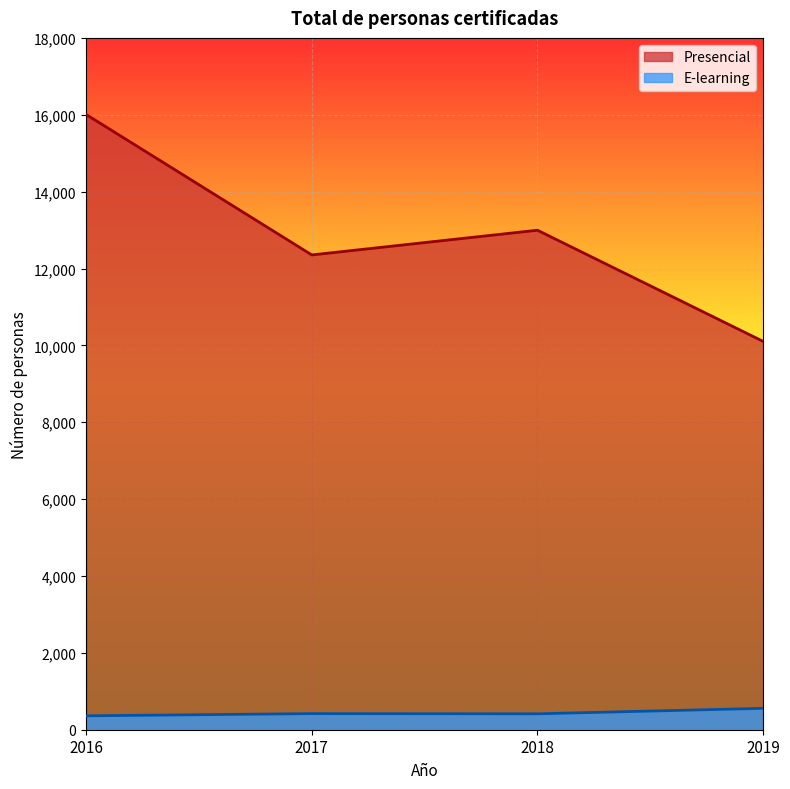

Reading left to right, what are all the values shown in this chart?

Presencial: 16005	12353	12996	10105
E-learning: 362	419	414	557